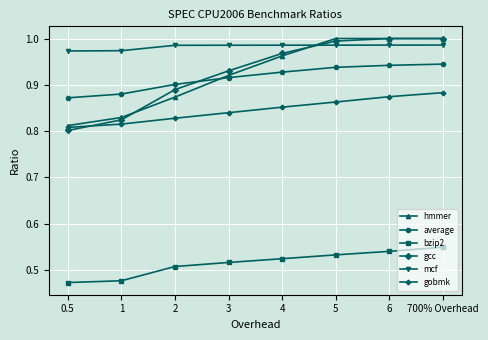

What is the label of the 4th point from the left?

3